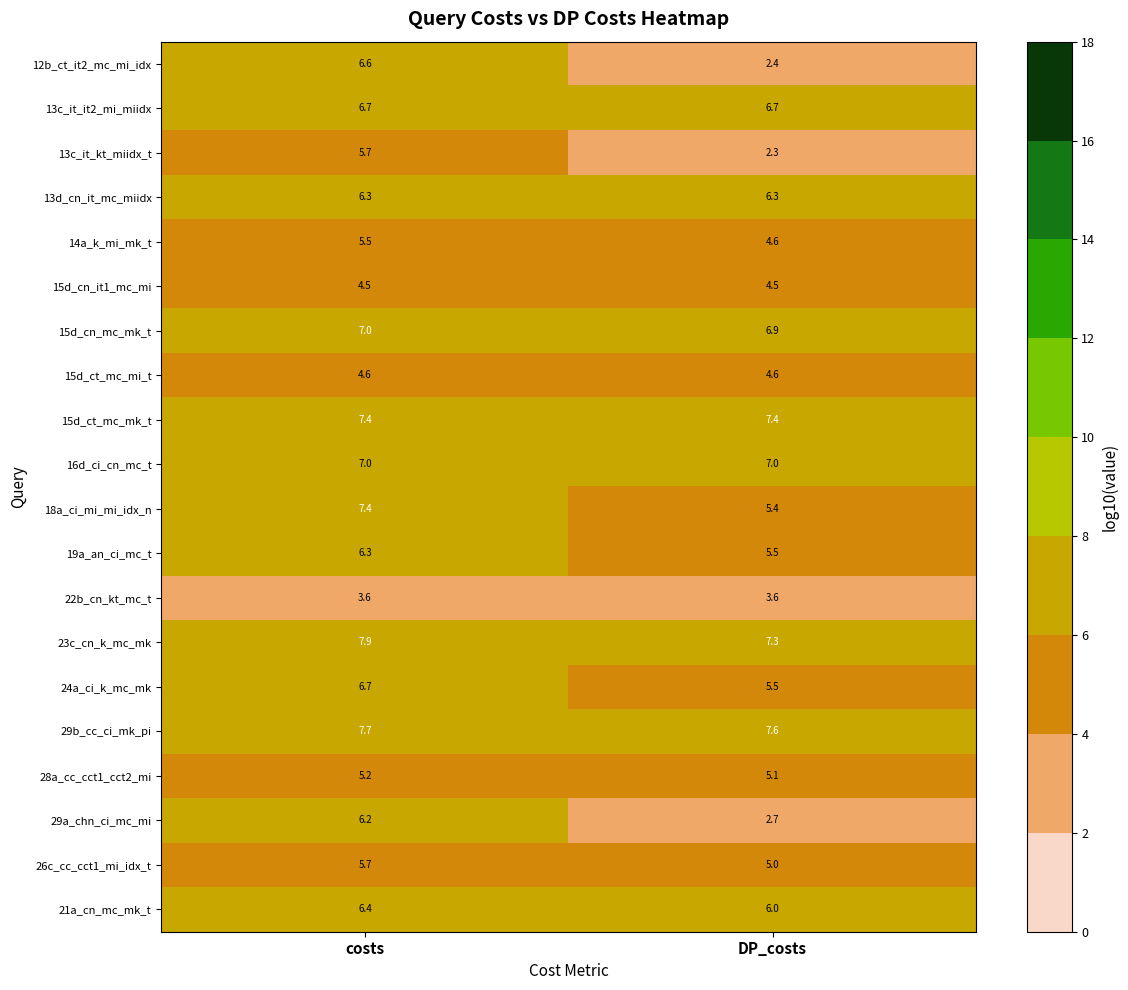

What is the sum of the 13c_it_kt_miidx_t values at DP_costs and costs?

8.0